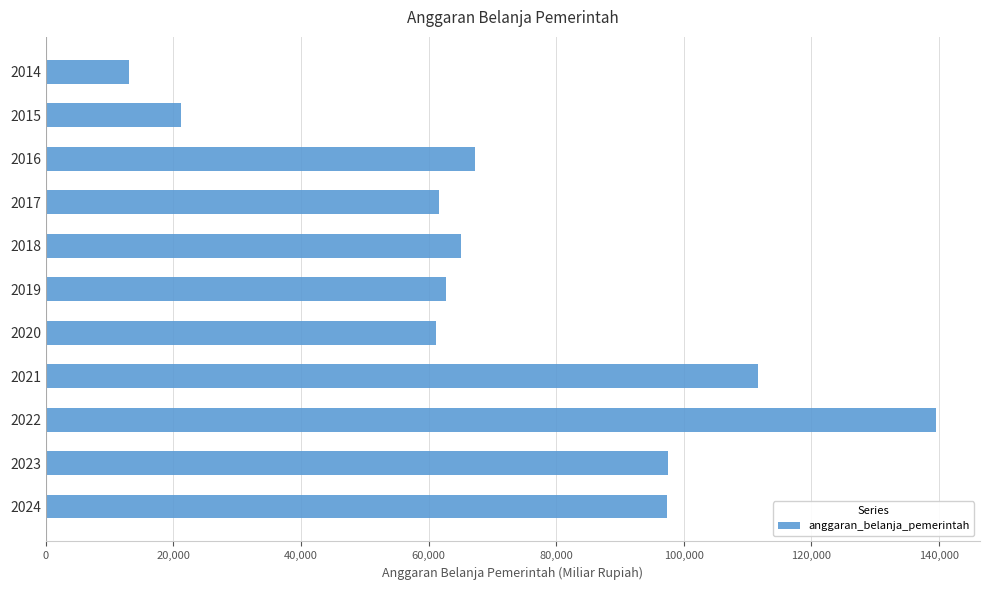

What is the average value?

72574.6